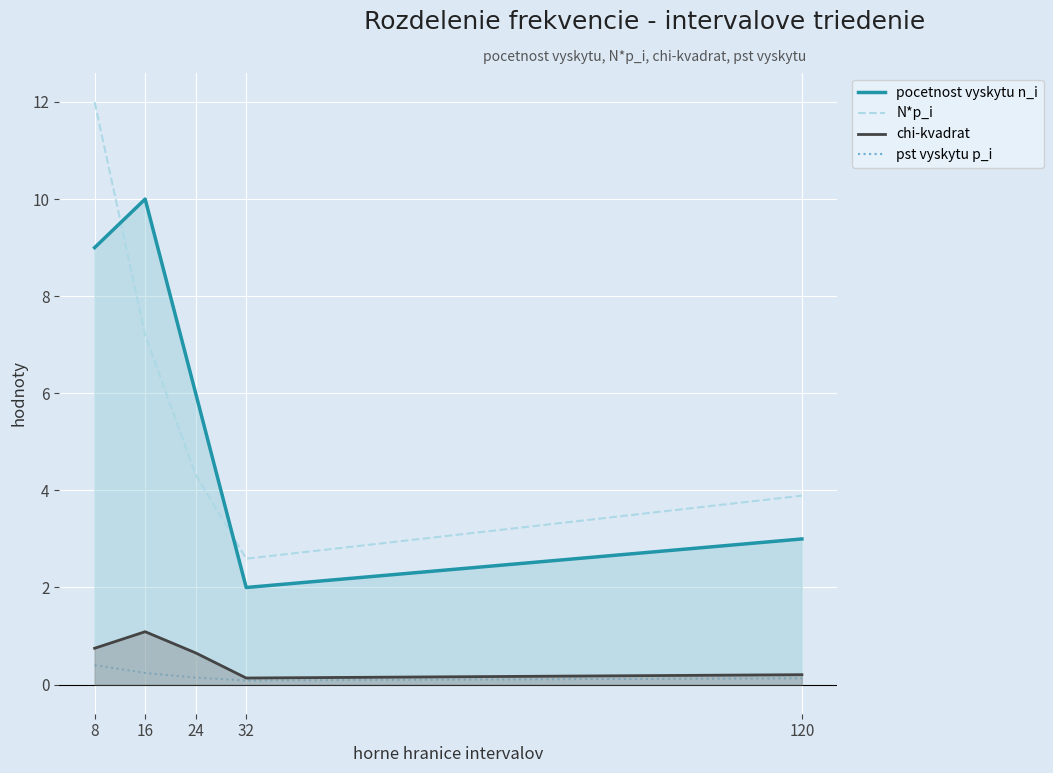

At which category does the chart reach its peak across all series?

8